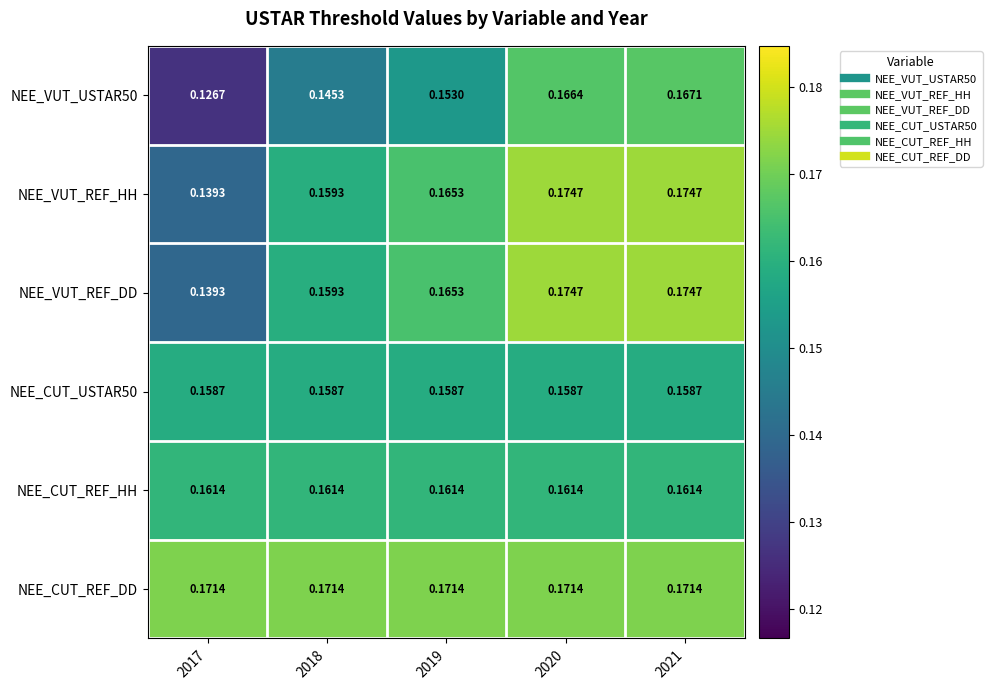

Is the value of NEE_VUT_REF_DD at 2021 greater than the value of NEE_VUT_USTAR50 at 2021?

Yes